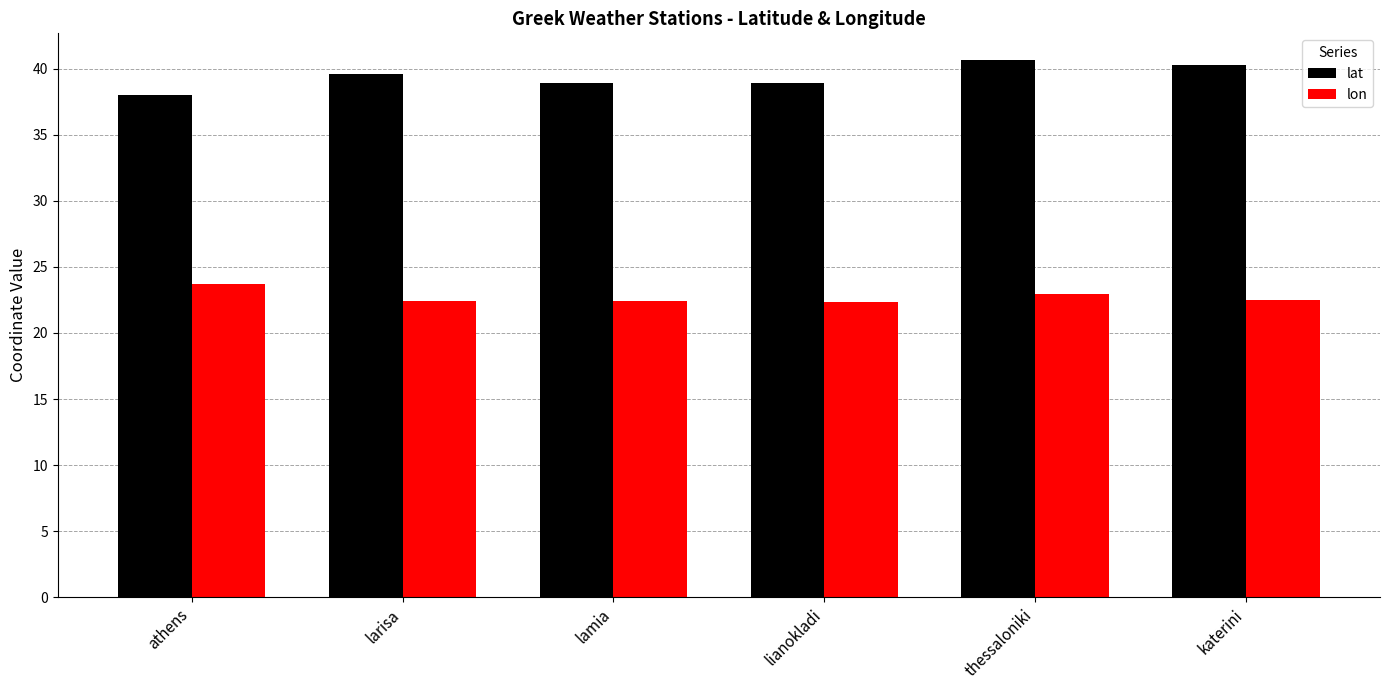

How many data points does each series have?

6